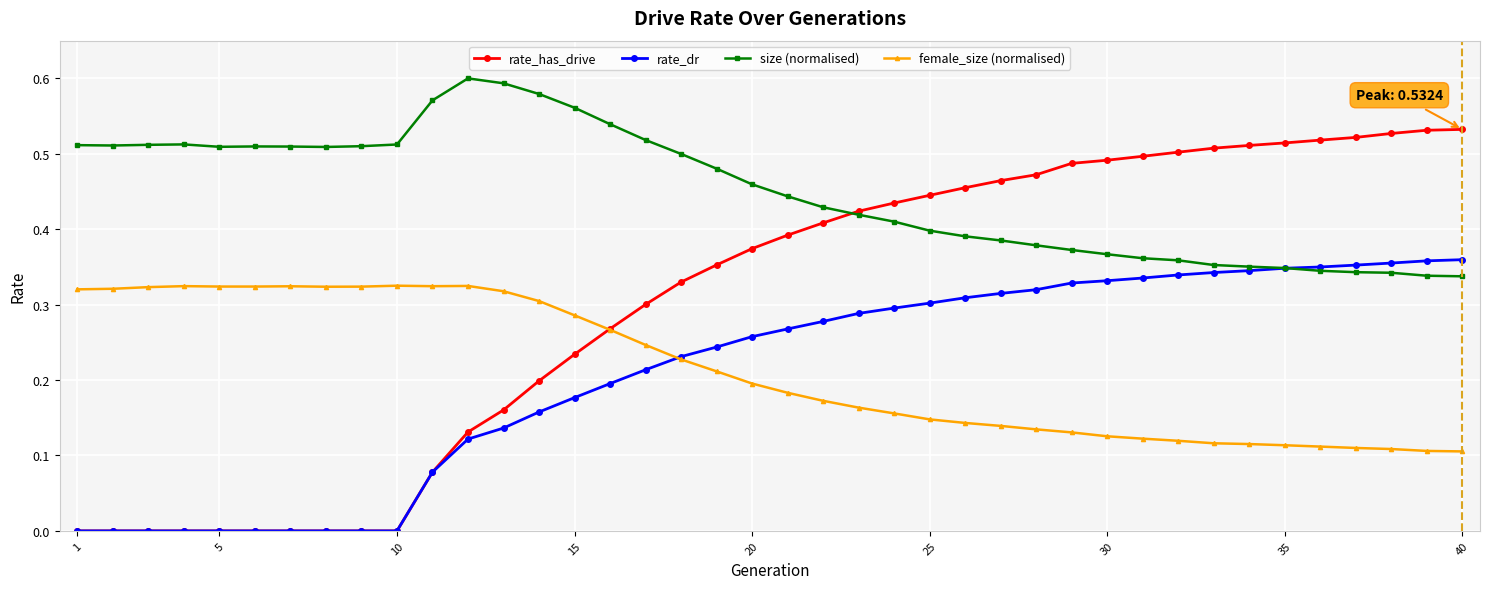

Rank the series by their maximum value, from lowest to highest.

female_size (normalised), rate_dr, rate_has_drive, size (normalised)